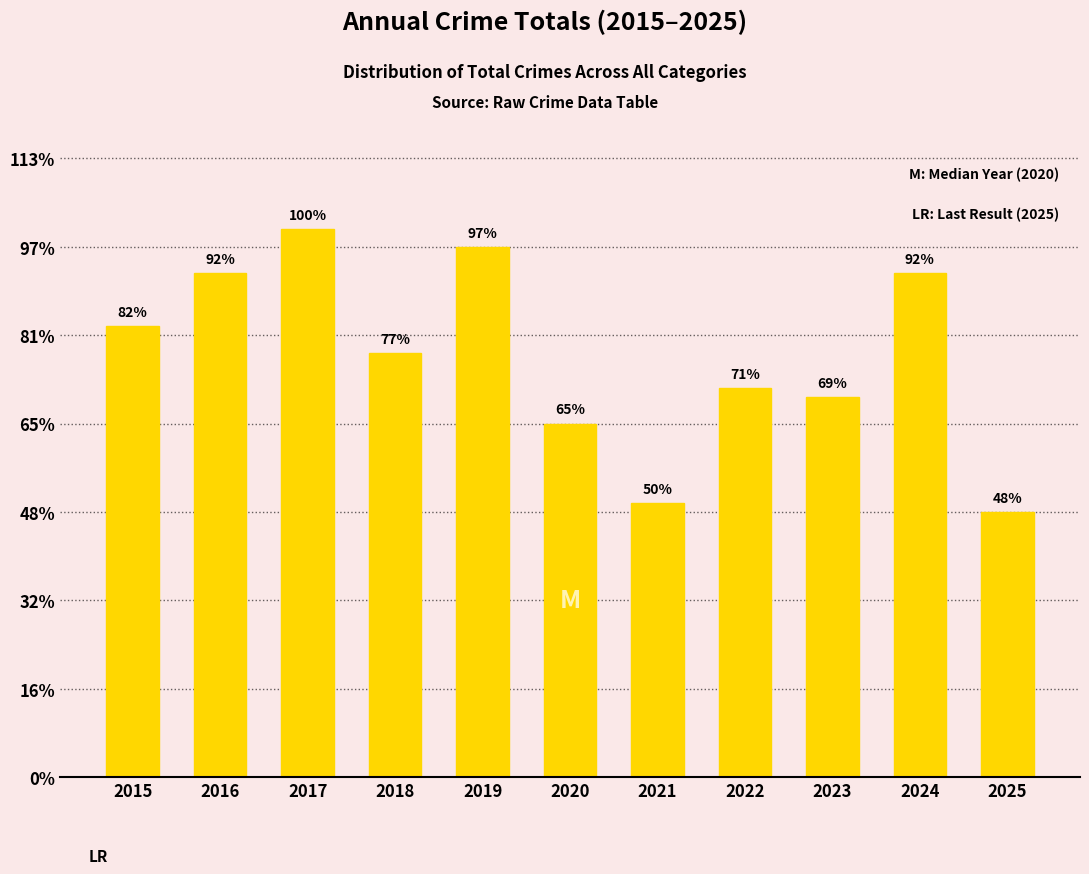

Does the chart contain any negative values?

No